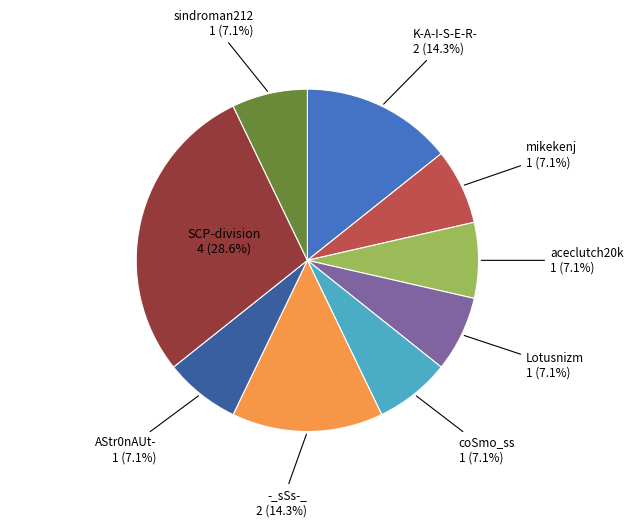

What percentage is the AStr0nAUt- slice, to the nearest percent?

7%